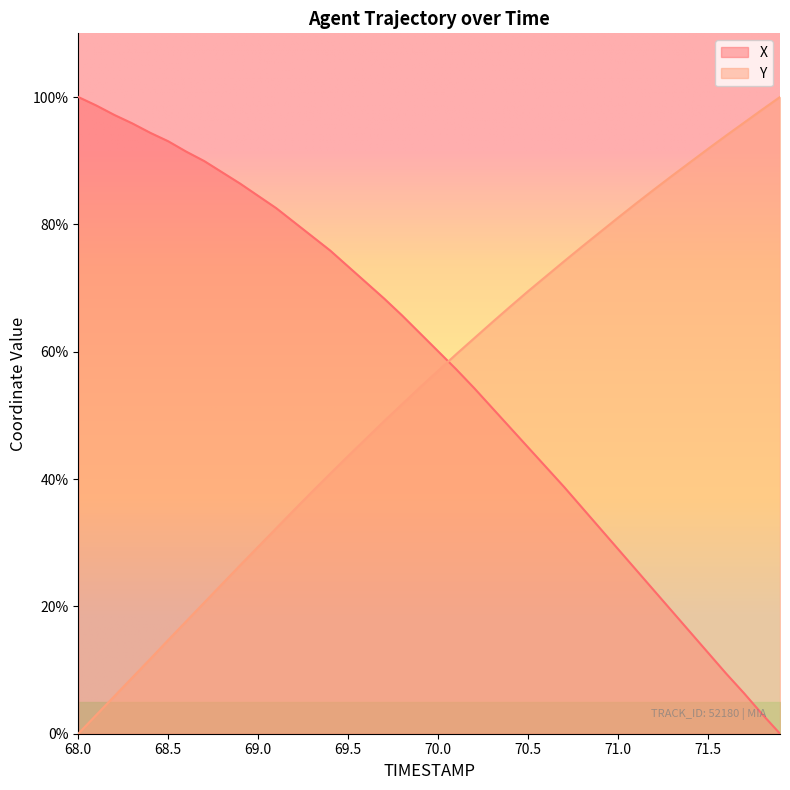

Which series has the largest total across all categories?

X